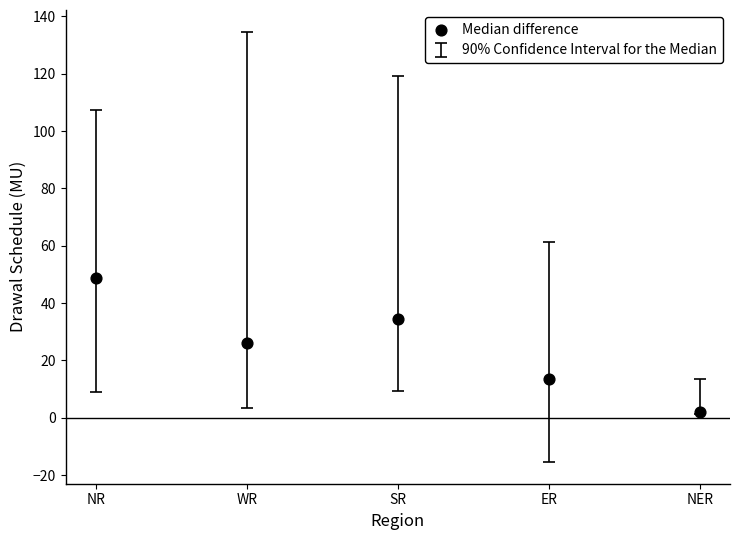

What is the range of Y values (max minus min)?

47.0